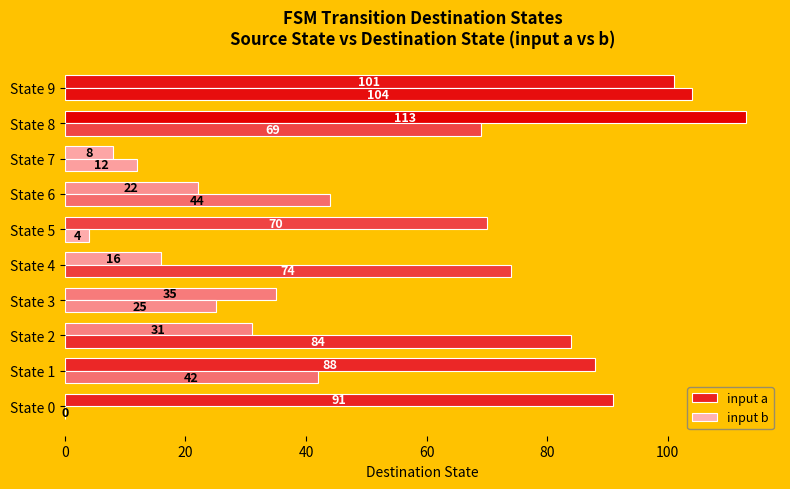

Which series changed the most between State 0 and State 1?

input b